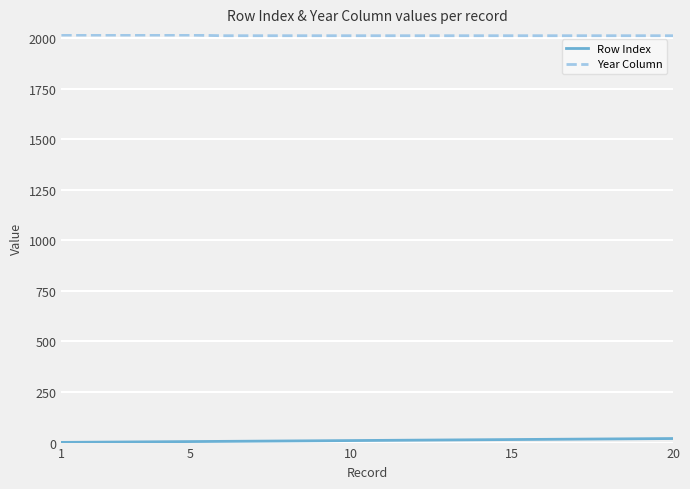

What is the maximum value for Year Column?

2014